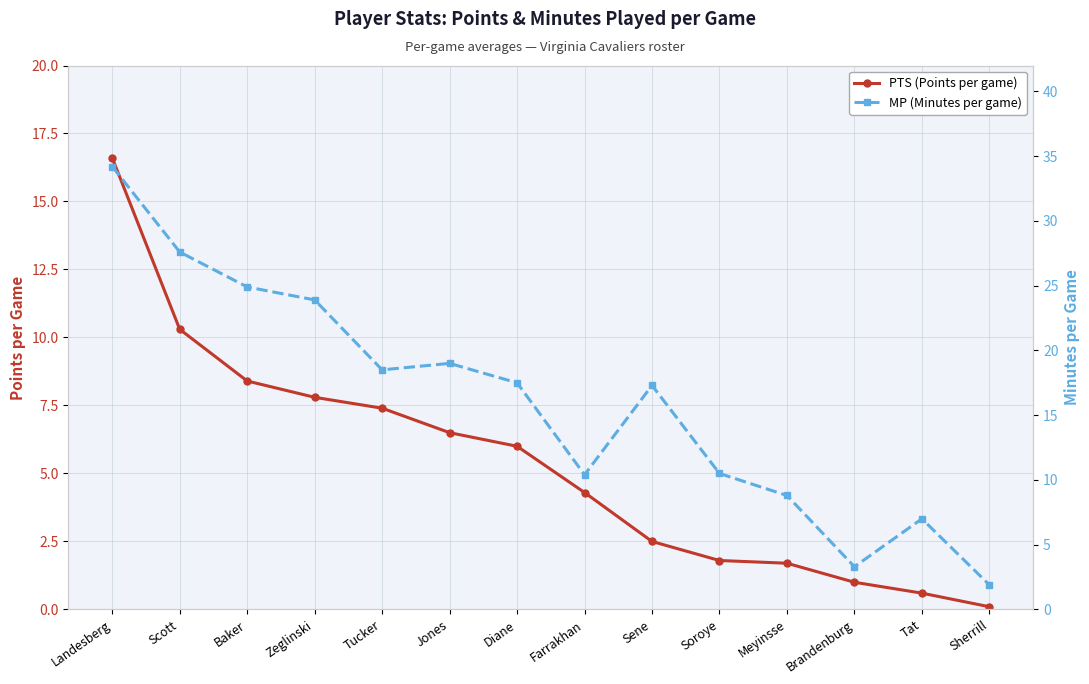

Which category has the lowest value across all series?

Sherrill